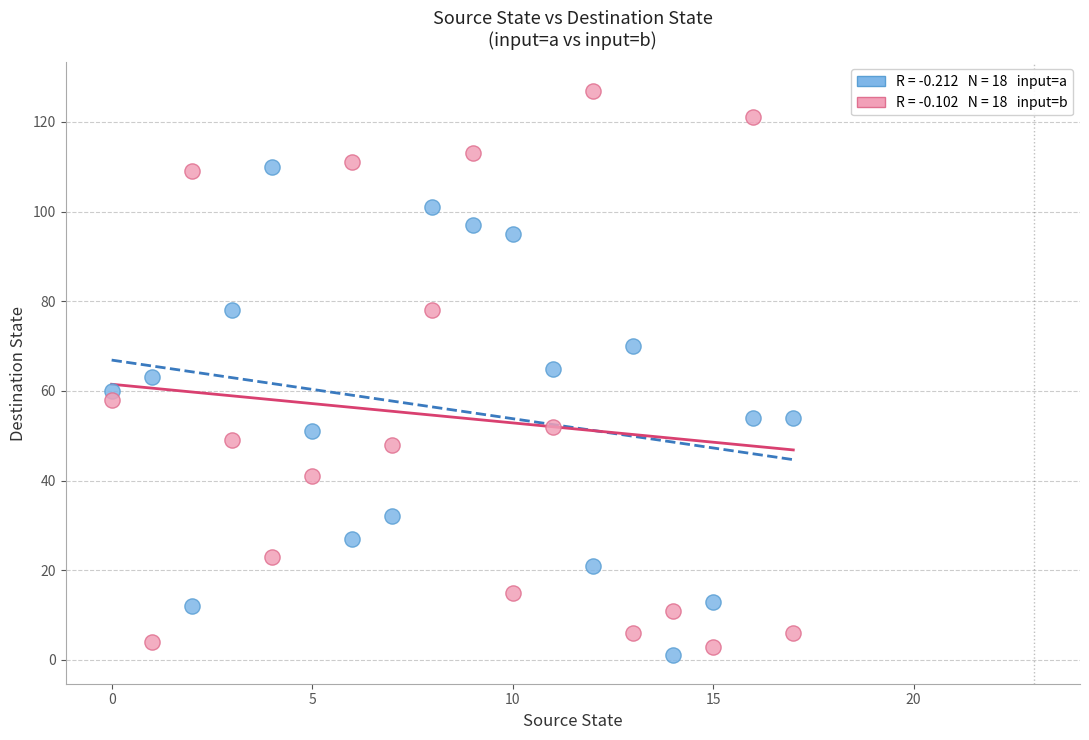

Across all data points, what is the range of Y values (max minus min)?

126